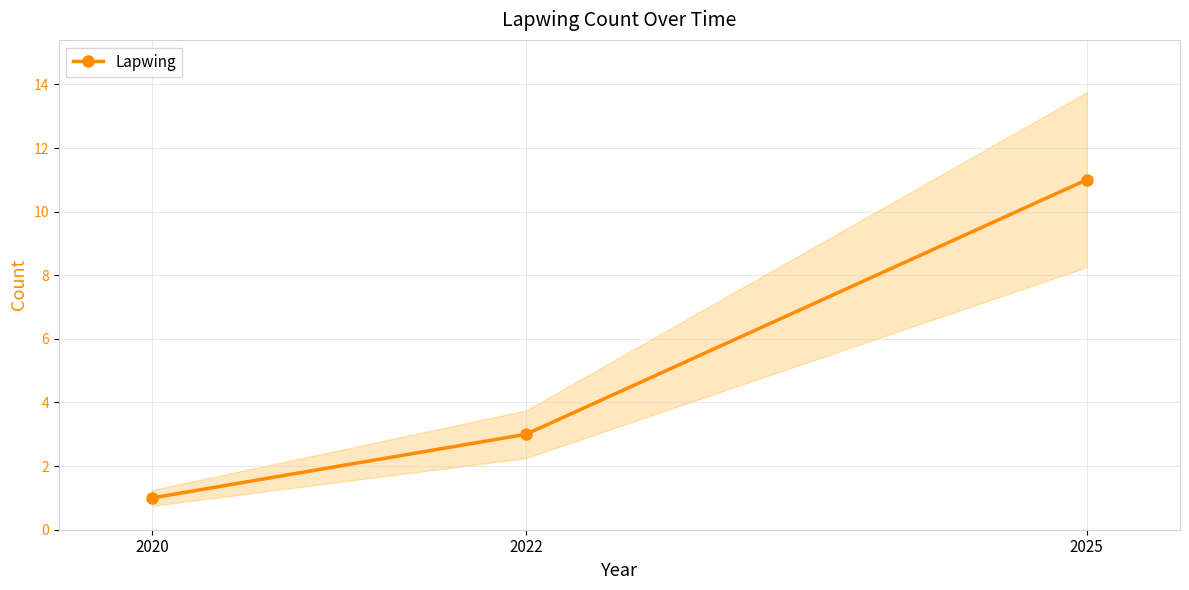

What is the change in value from 2022 to 2025?

+8